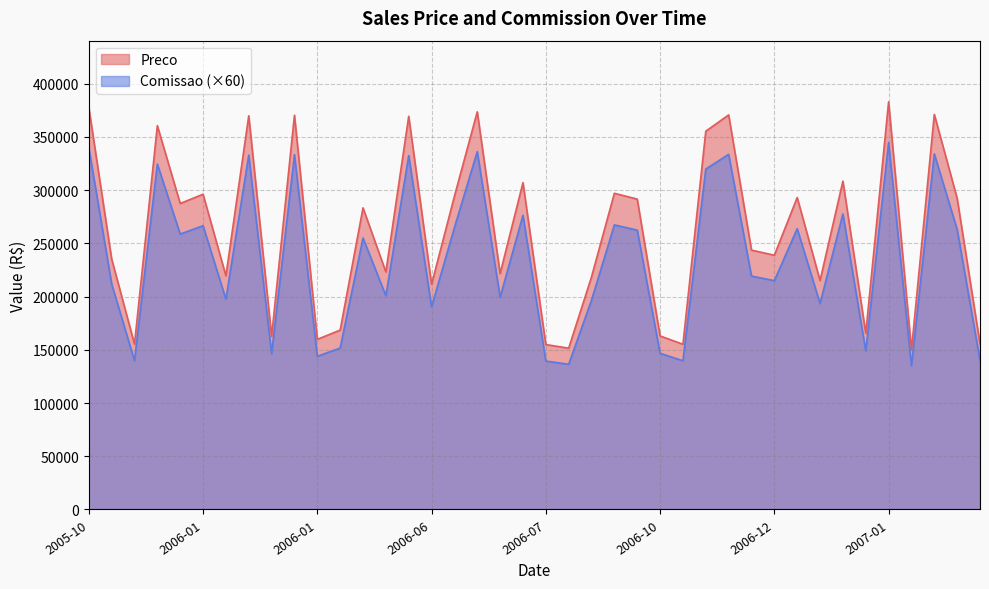

Which series has the widest spread of values?

Preco